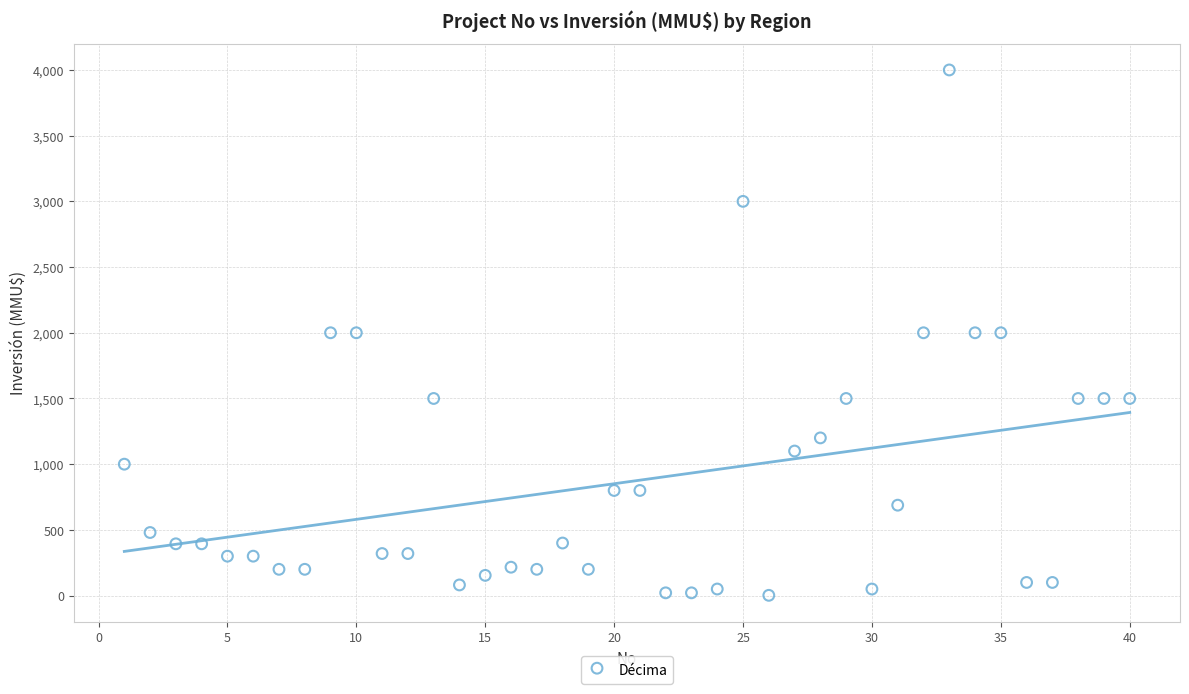

What is the range of Y values (max minus min)?

3998